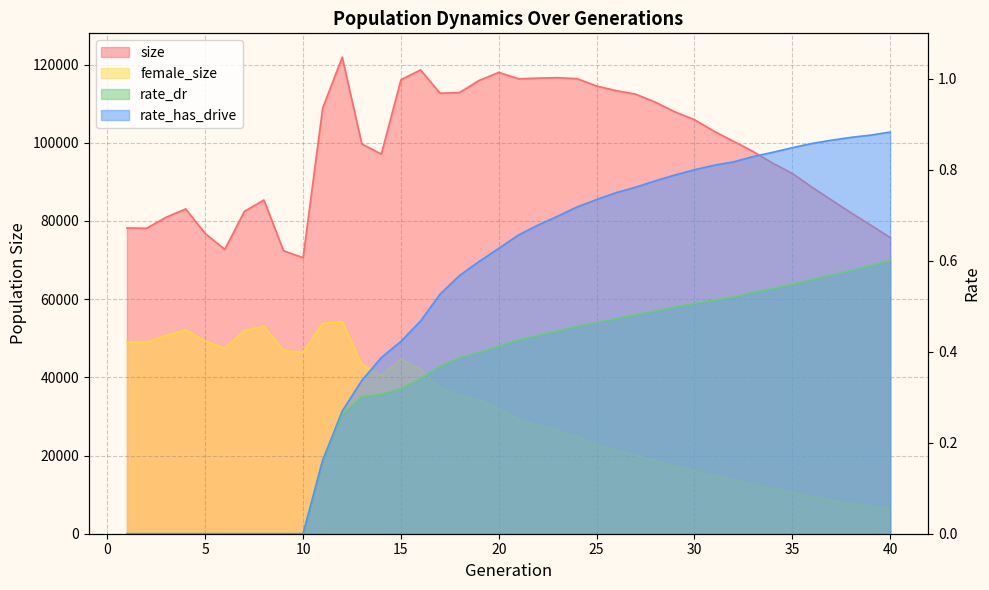

At which category does the chart reach its minimum across all series?

1